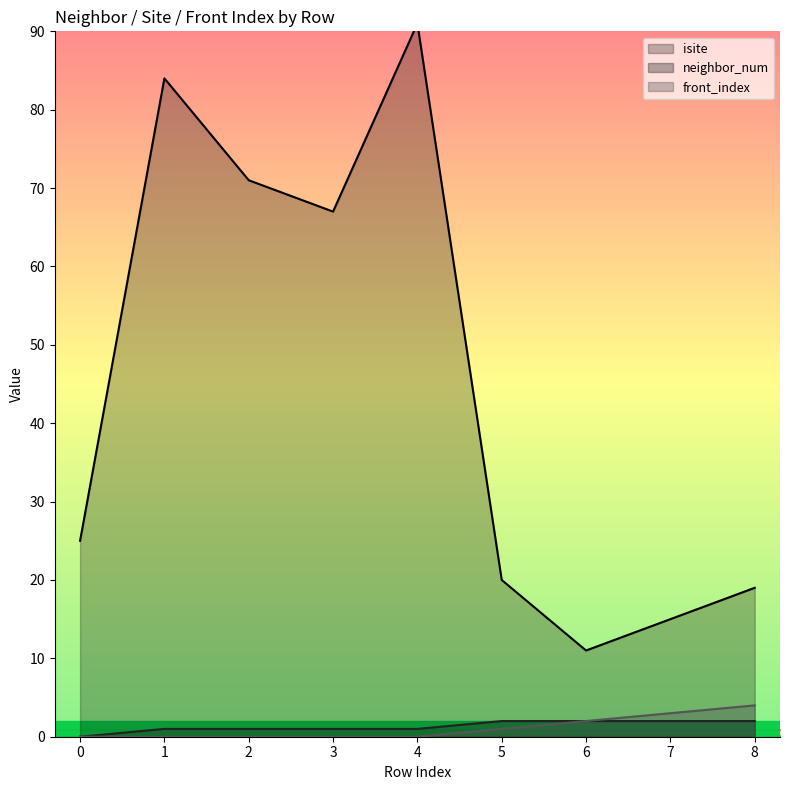

At how many categories does at least one series exceed 19?

6